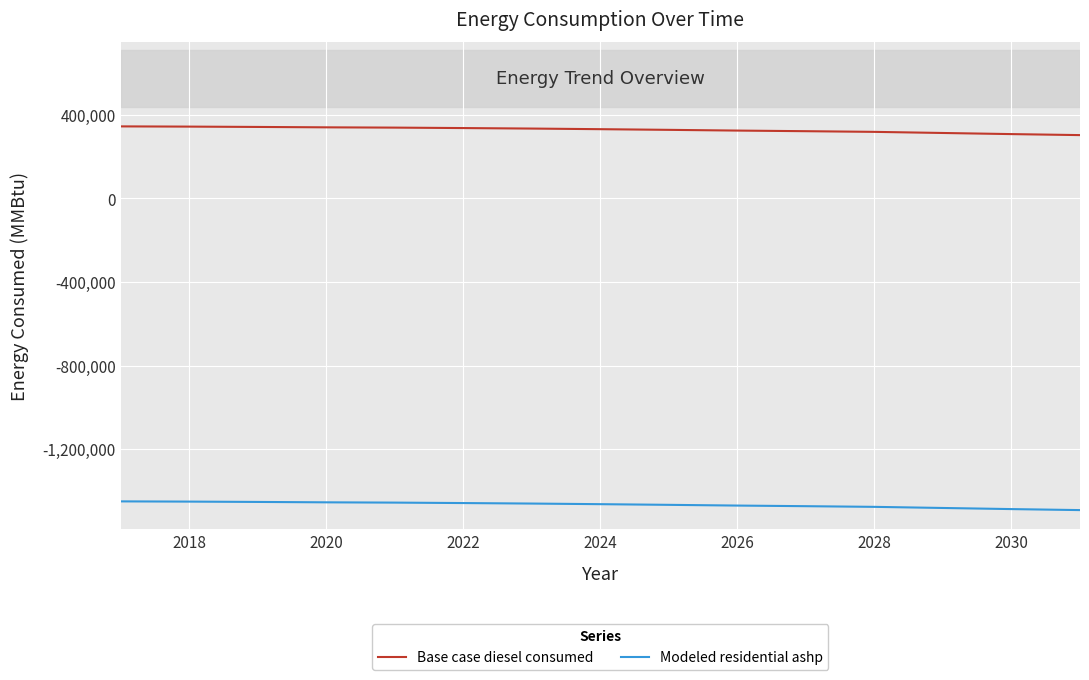

What is the sum of all Base case diesel consumed values?

4920366.1